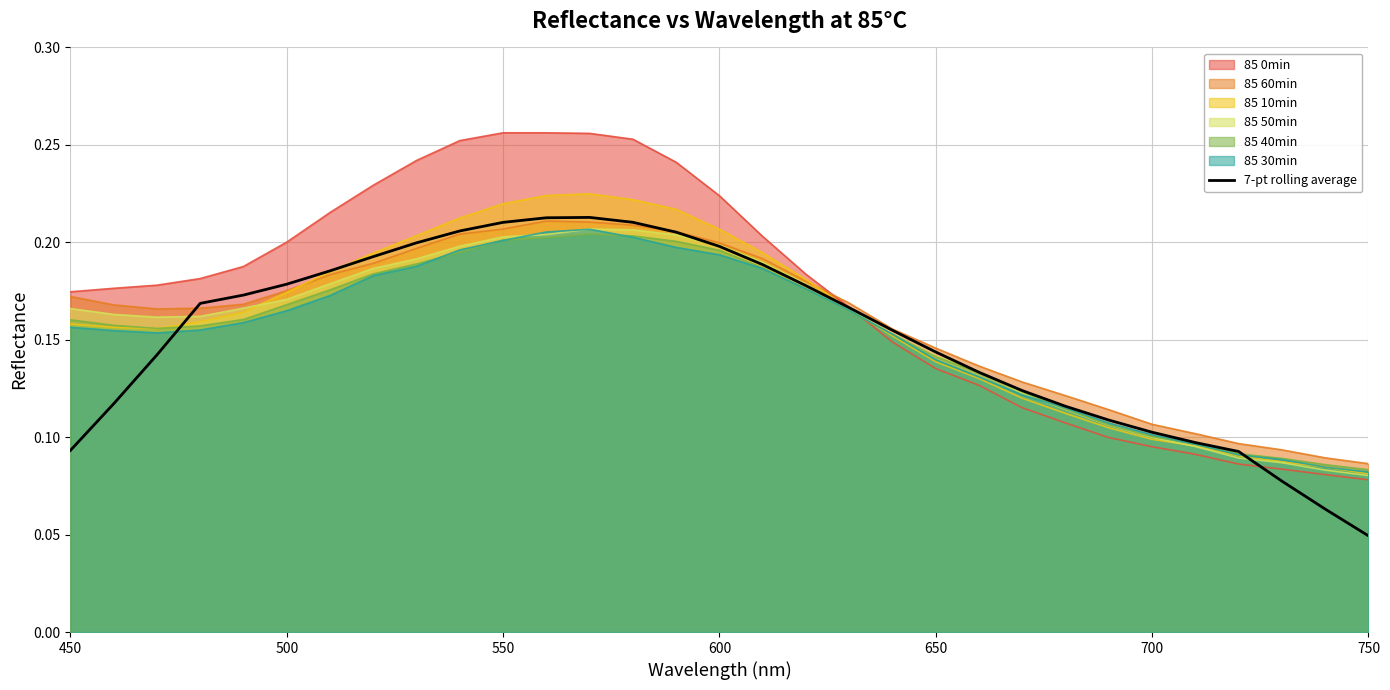

At which label does 7-pt rolling average reach its minimum?

750